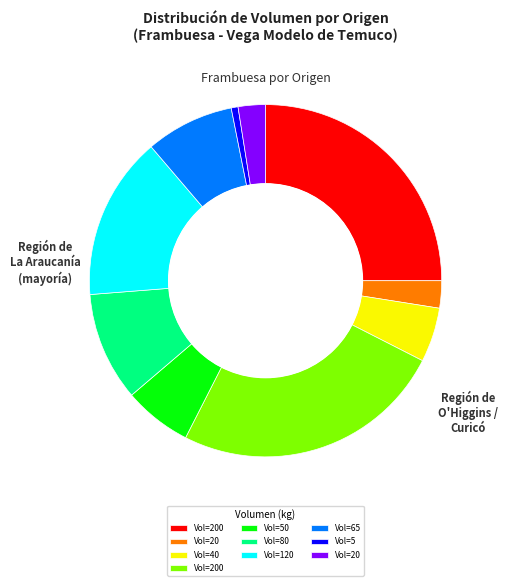

Is there a majority slice in this chart?

No